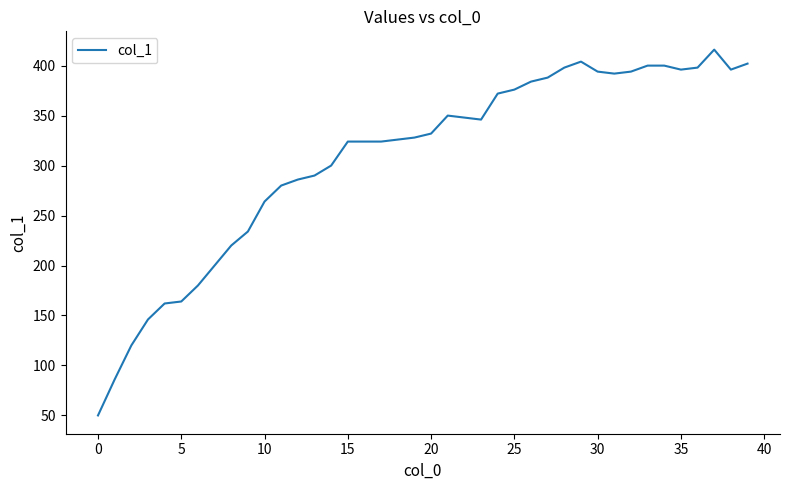

What is the smallest value displayed?

50